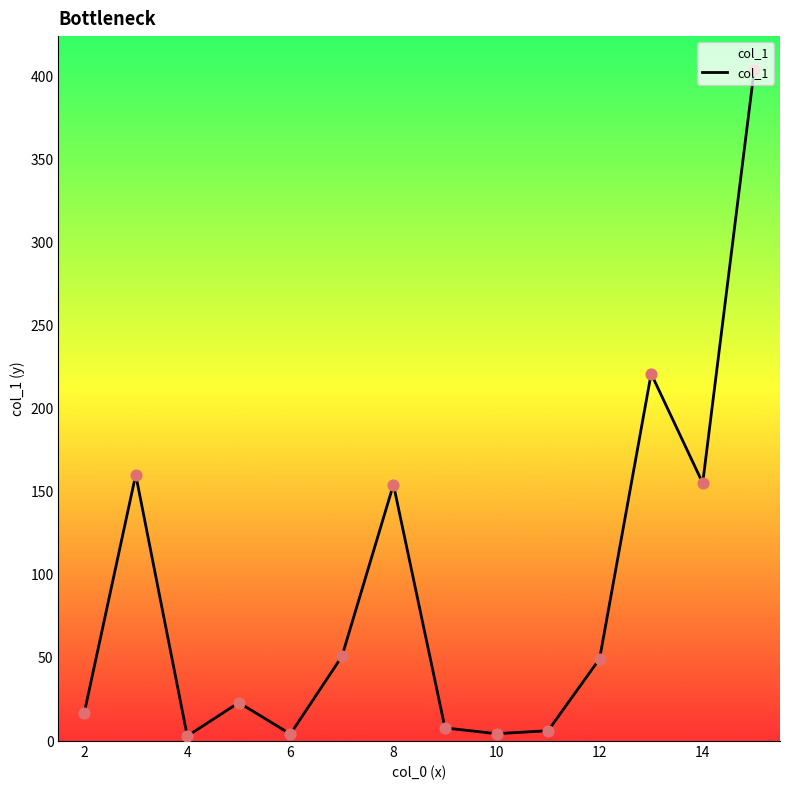

What is the difference between the maximum and minimum values?

400.9